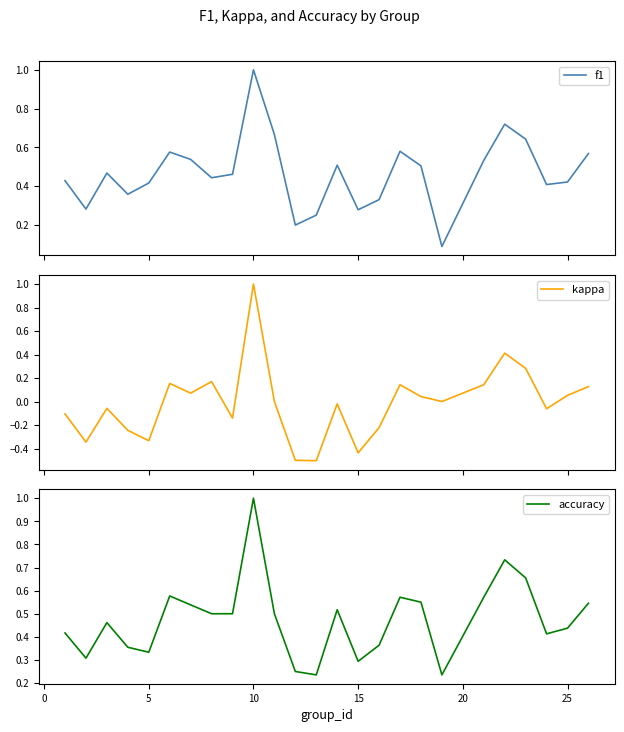

What is the maximum value for f1?

1.0